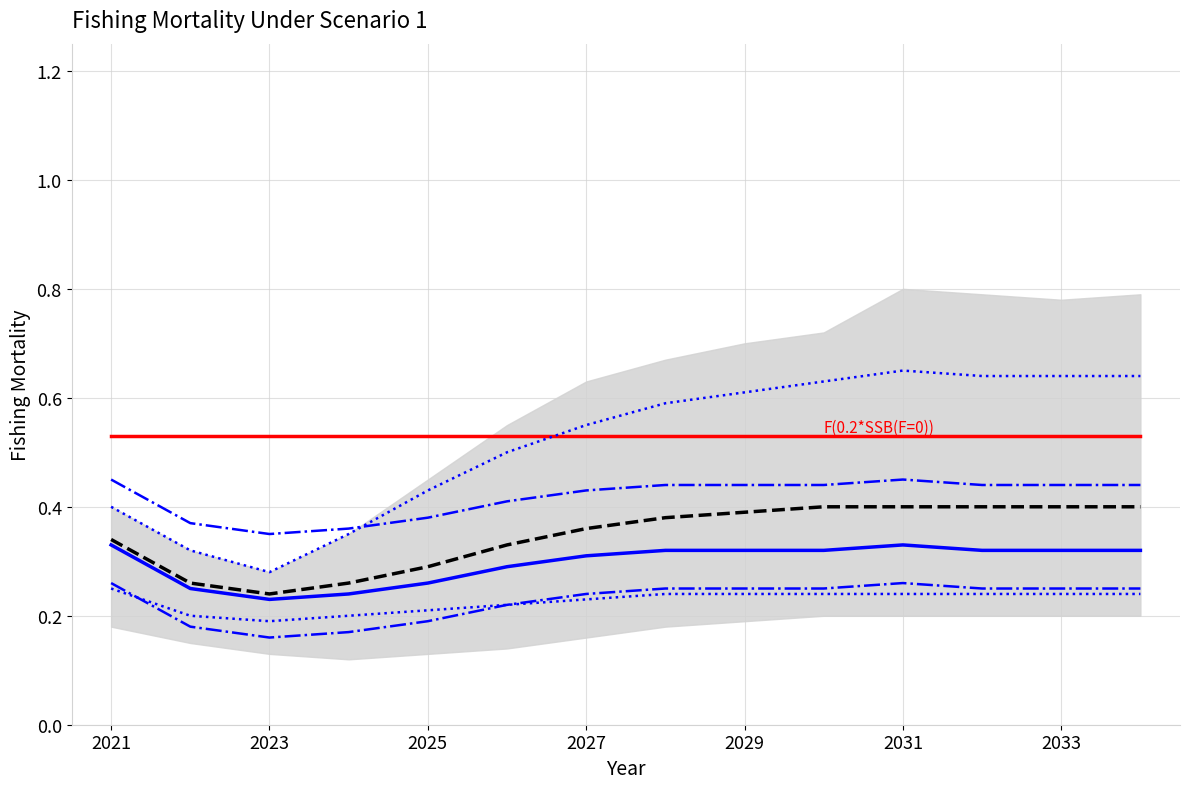

Which series has the largest total across all categories?

upper_bound